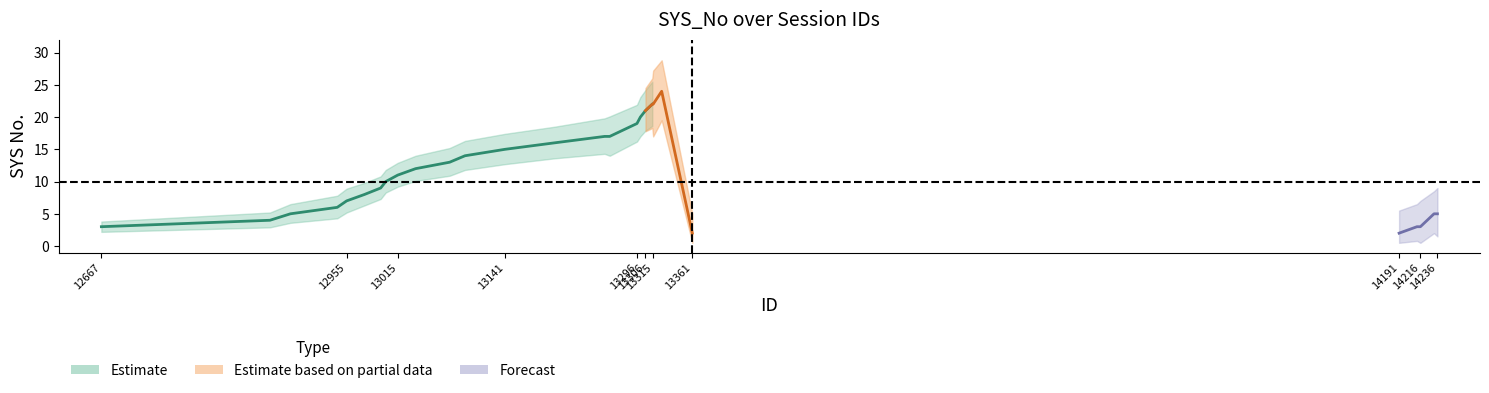

What is the approximate value of SYS_No_upper at 13094?

16.3